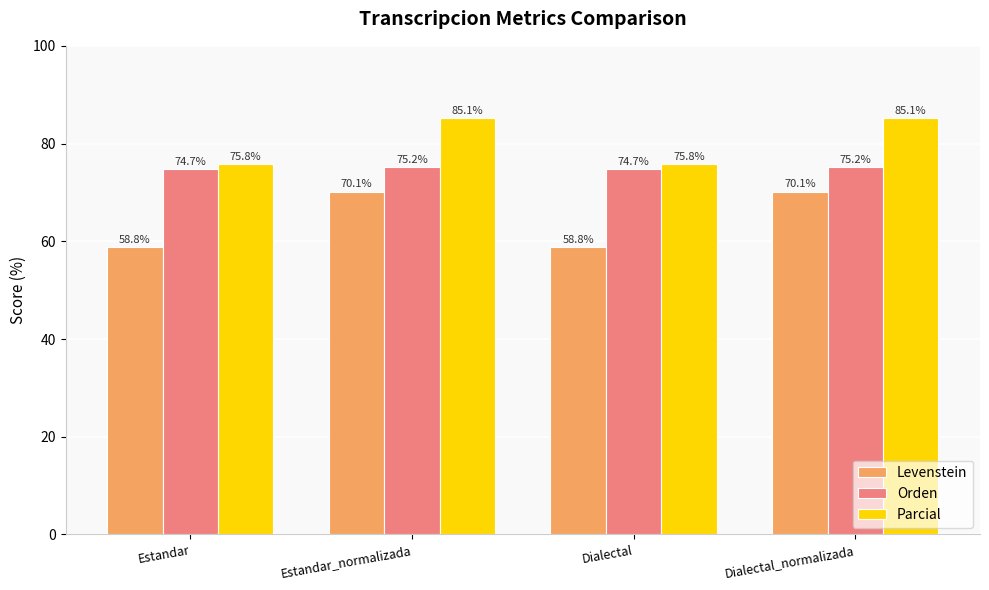

What is the label of the 1st bar from the left?

Estandar